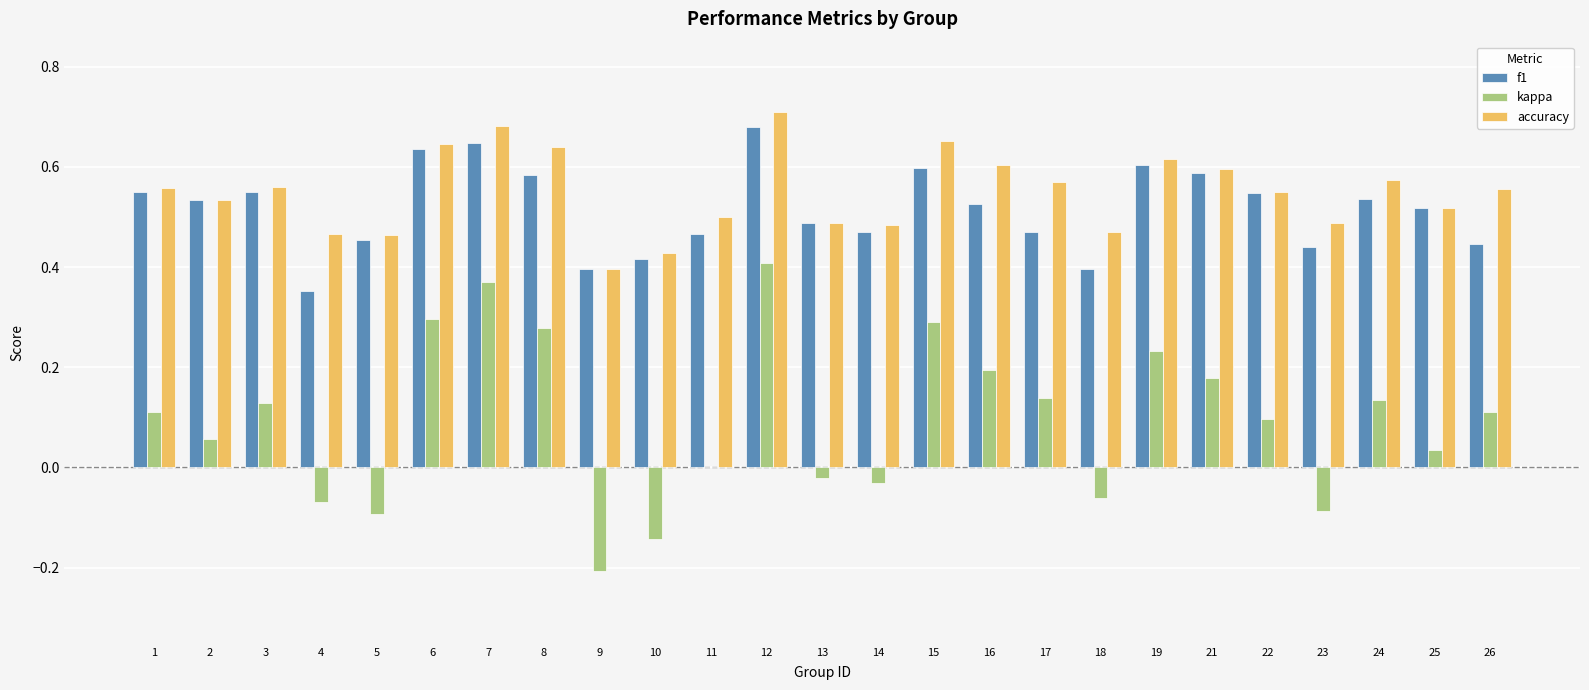

What is the total value across all series at 18?

0.8